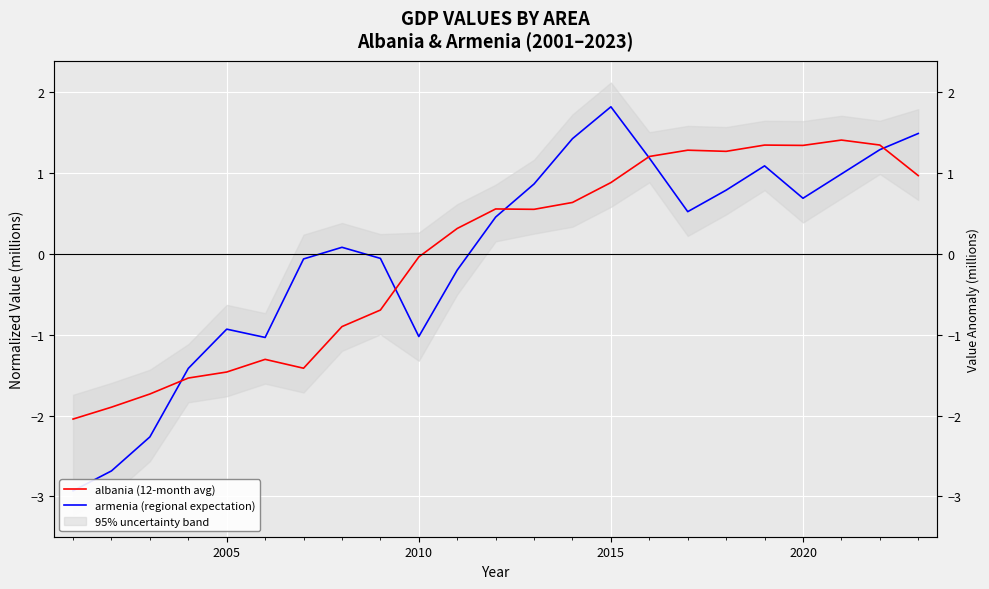

Which series has the largest total across all categories?

albania (12-month avg)